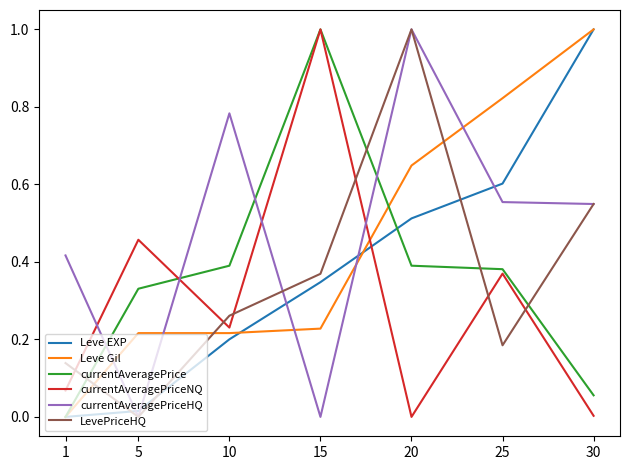

What is the difference between the highest and lowest values at 20?

1.0